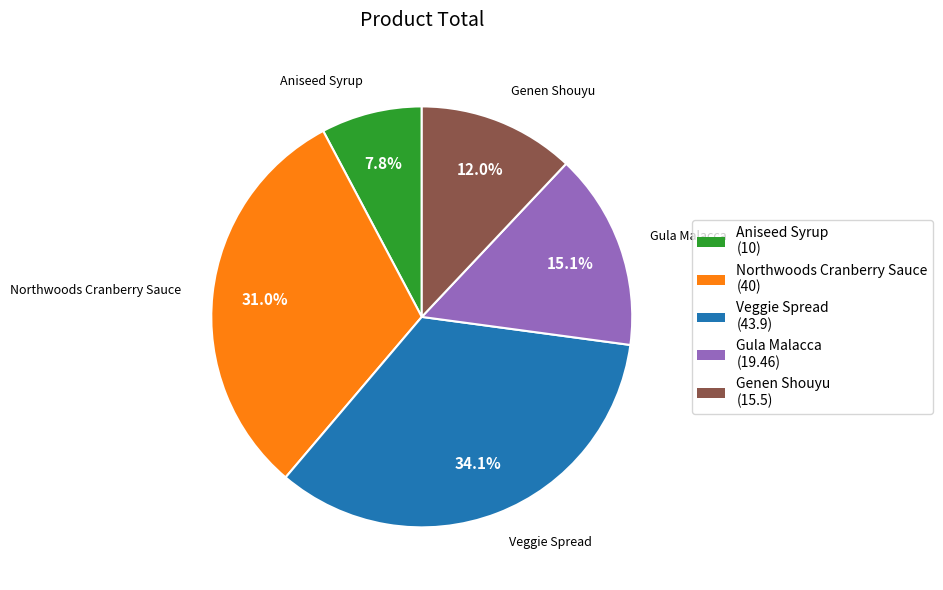

Rank the categories by value from lowest to highest.

Aniseed Syrup, Genen Shouyu, Gula Malacca, Northwoods Cranberry Sauce, Veggie Spread